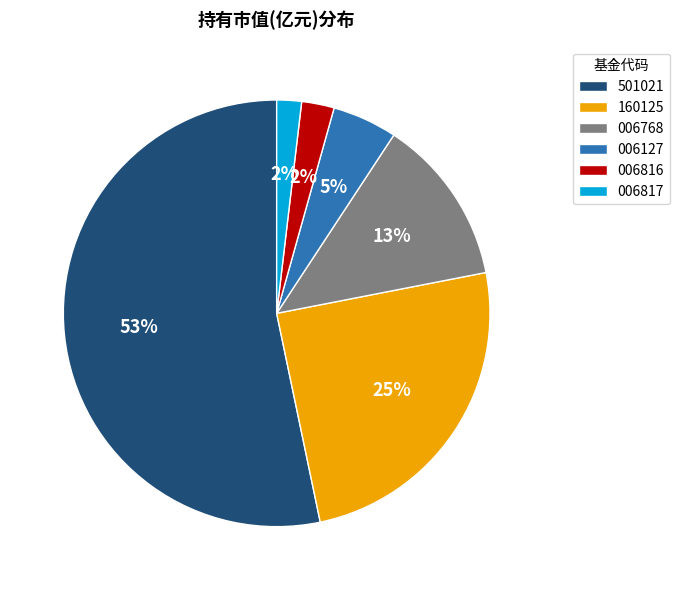

To the nearest percent, what portion does 006817 represent?

2%